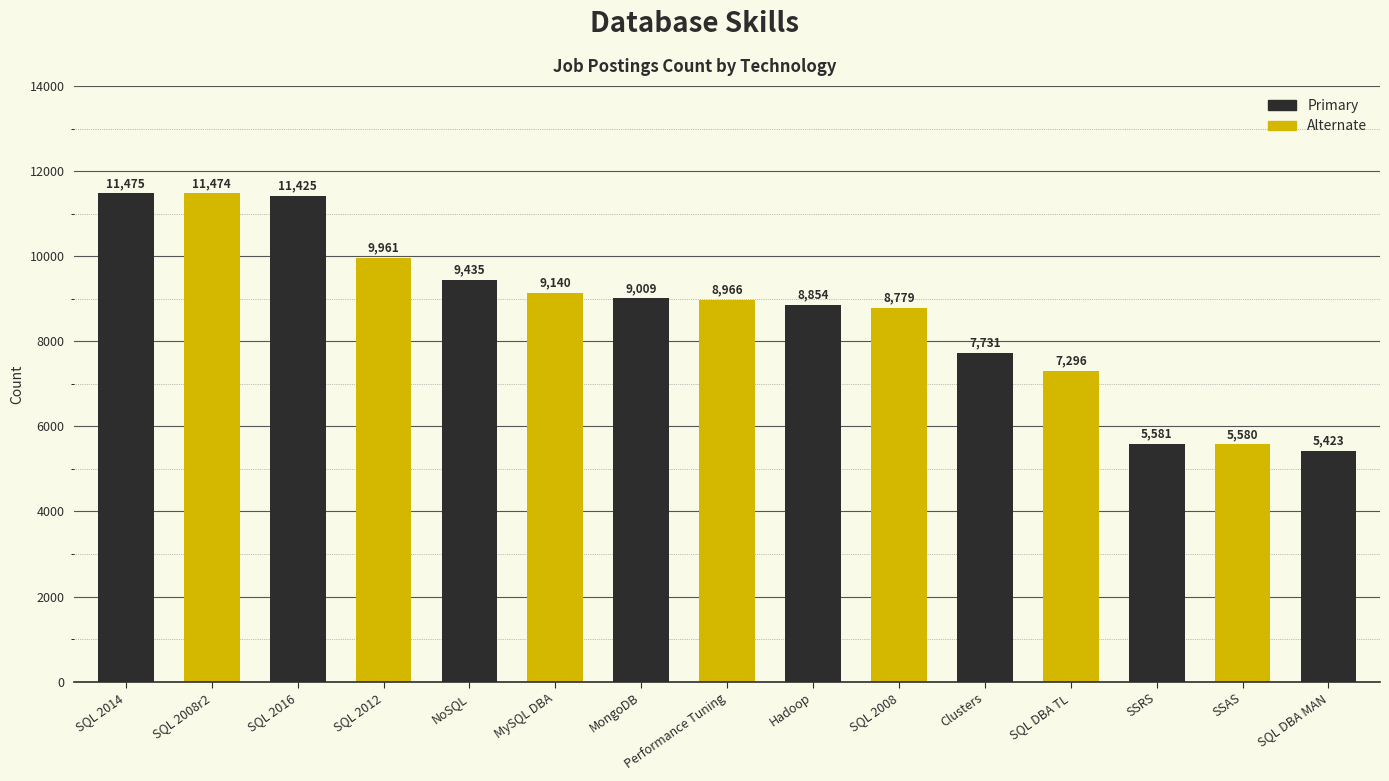

What is the change in value from SQL 2008r2 to SQL 2016?

-49